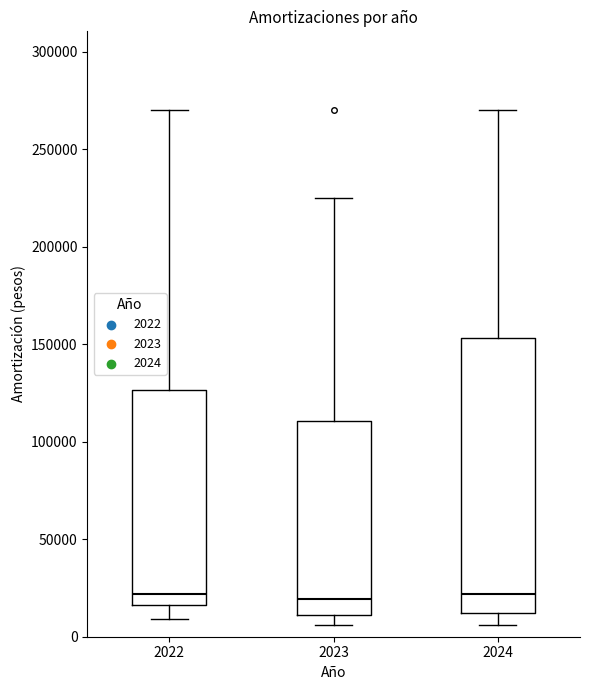

Reading left to right, transcribe this box plot: for each box, give where its median line is, the range the box spans, and where its two whiskers end, as read against the y-axis. The values are not printed on the chart, so give them approximately, as read against the axis.

2022: median 20000, box 15000 to 125000, whiskers 10000 to 270000
2023: median 20000, box 10000 to 110000, whiskers 5000 to 225000
2024: median 20000, box 10000 to 155000, whiskers 5000 to 270000